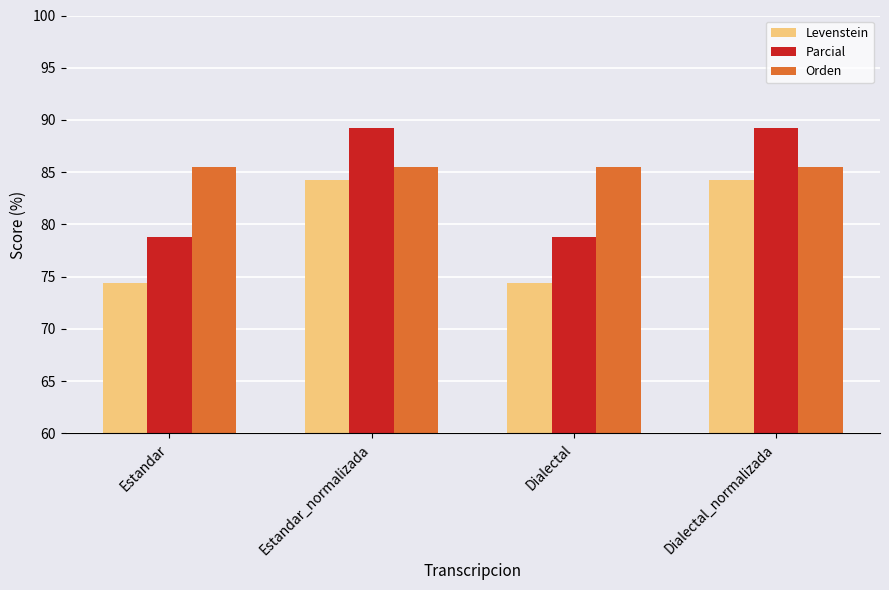

The value of Parcial at Estandar_normalizada is 20.1. True or false?

False